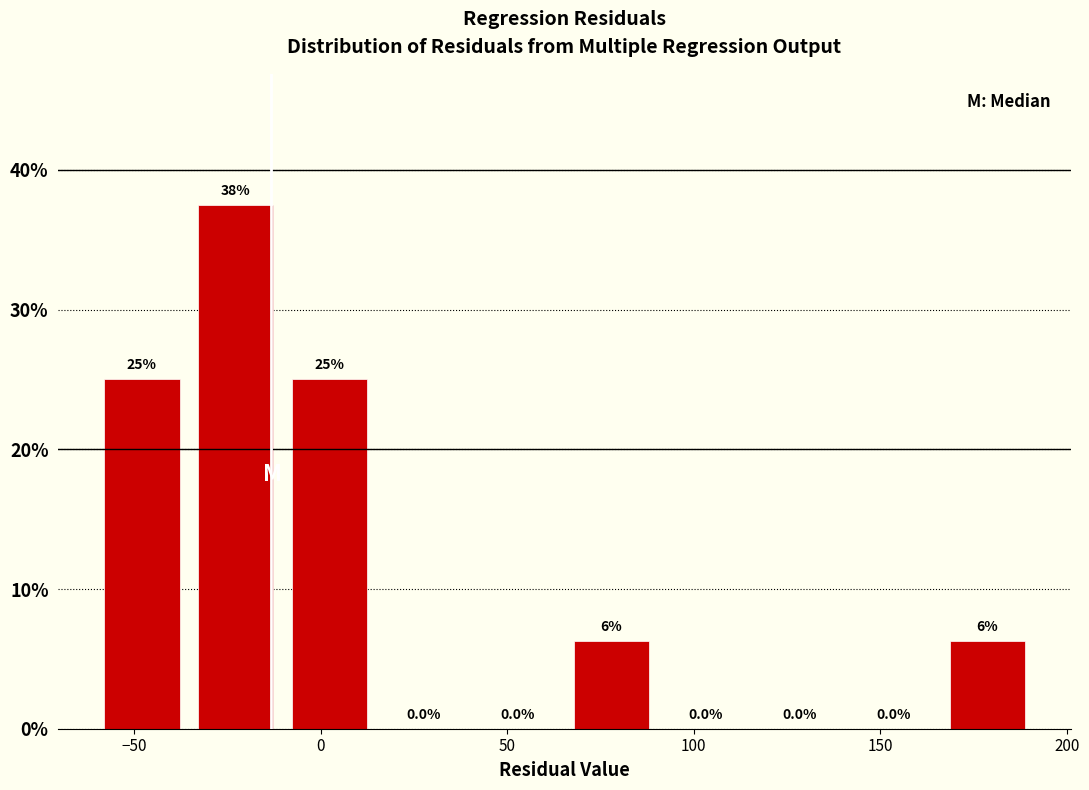

Which range on the x-axis has the tallest bar?

-35 to -10